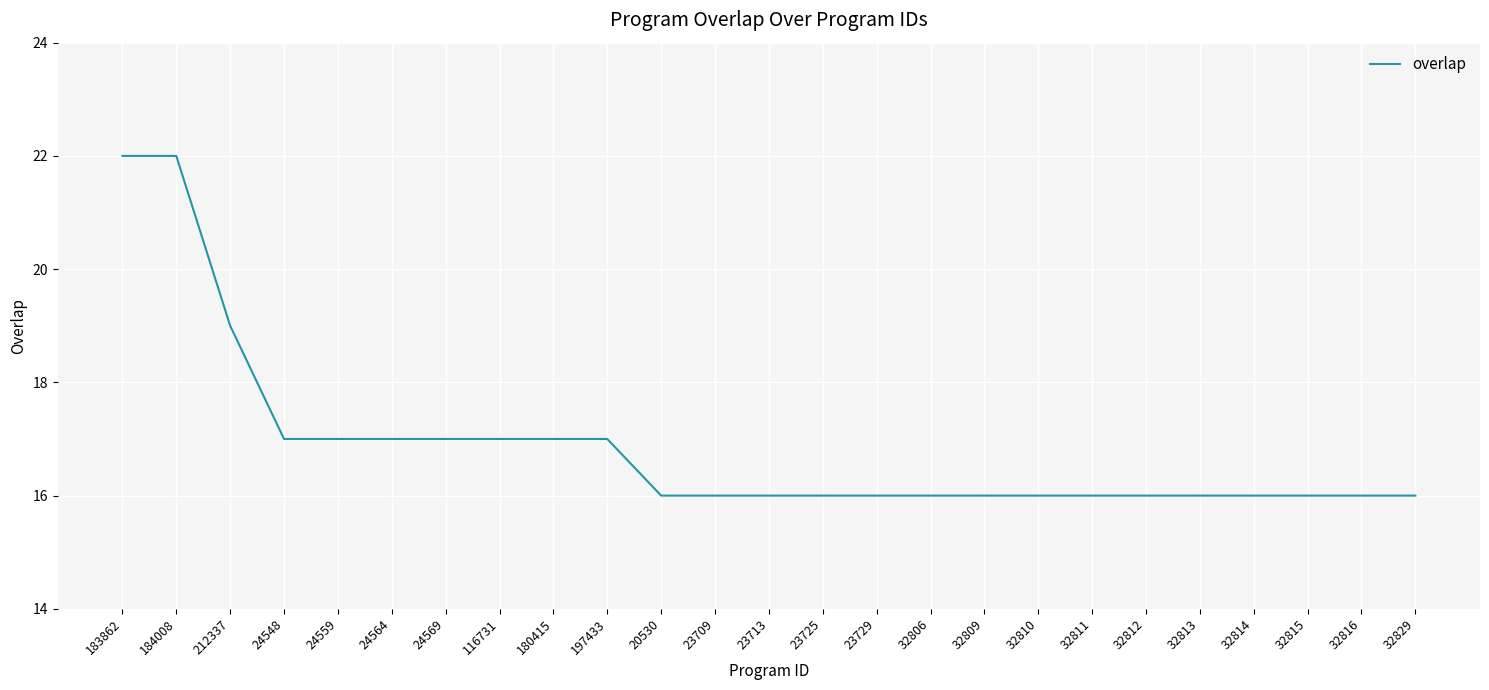

Reading right to left, transcribe all the data shown in this chart.

32829=16	32816=16	32815=16	32814=16	32813=16	32812=16	32811=16	32810=16	32809=16	32806=16	23729=16	23725=16	23713=16	23709=16	20530=16	197433=17	180415=17	116731=17	24569=17	24564=17	24559=17	24548=17	212337=19	184008=22	183862=22